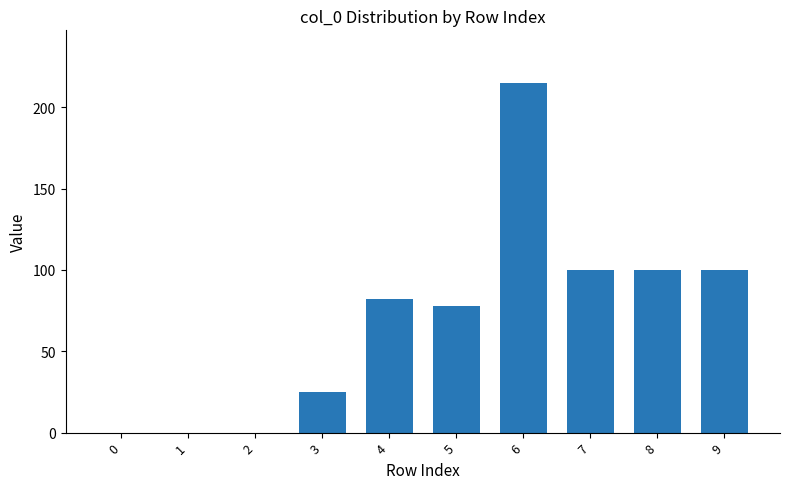

The value at 1 is 0. True or false?

True